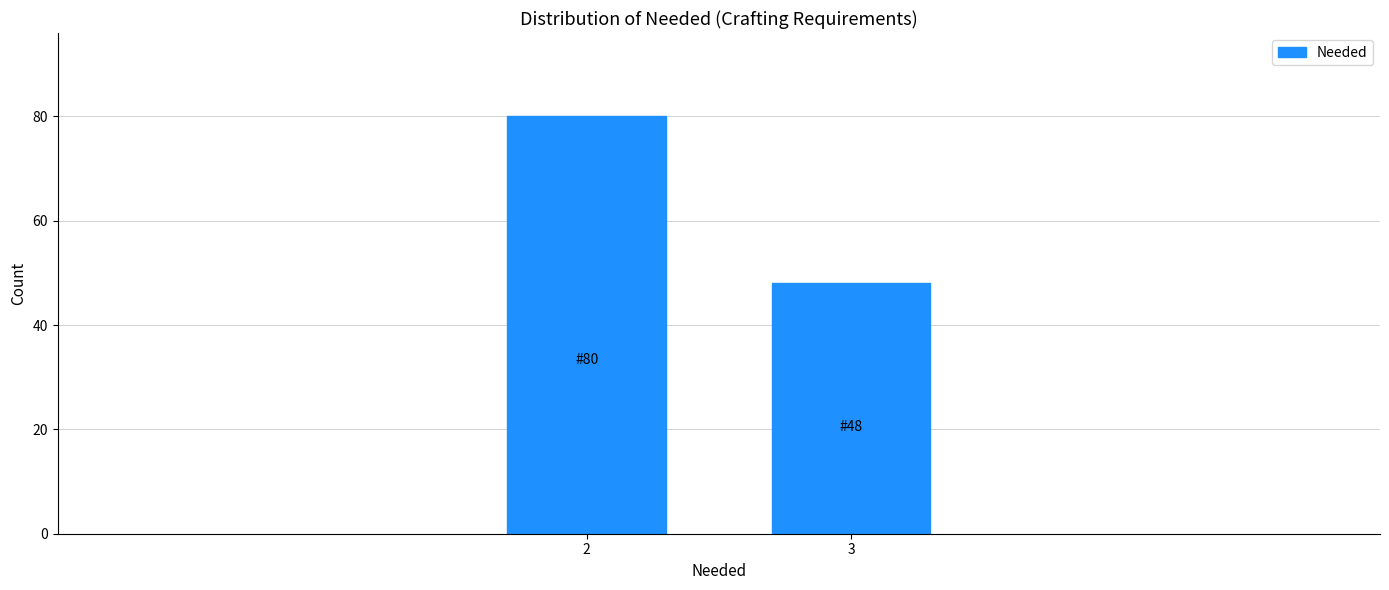

Reading left to right, extract all data points from this chart.

80	48